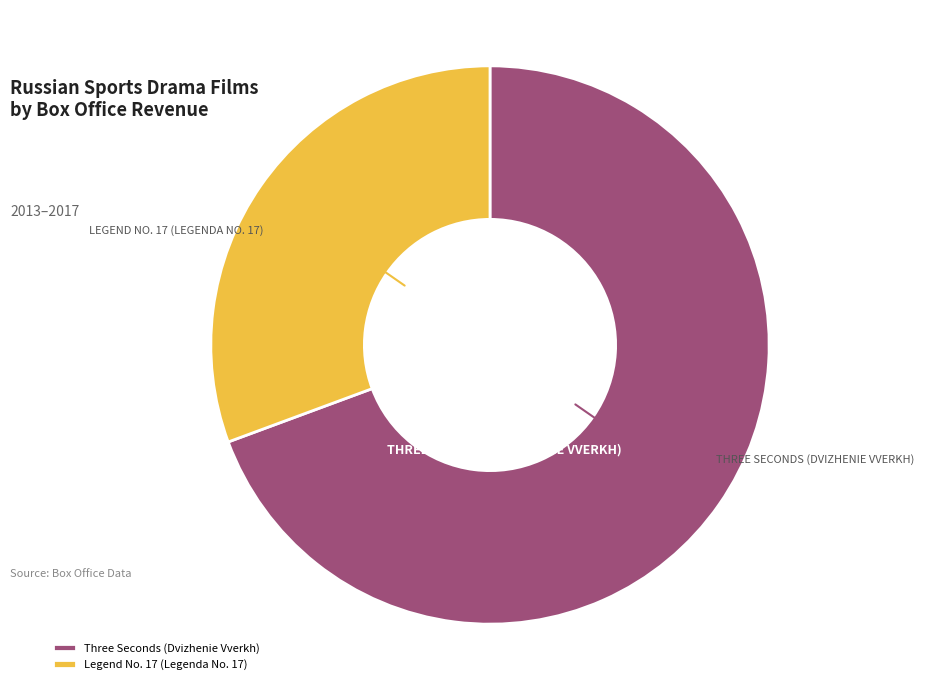

Count the number of slices in the pie.

2